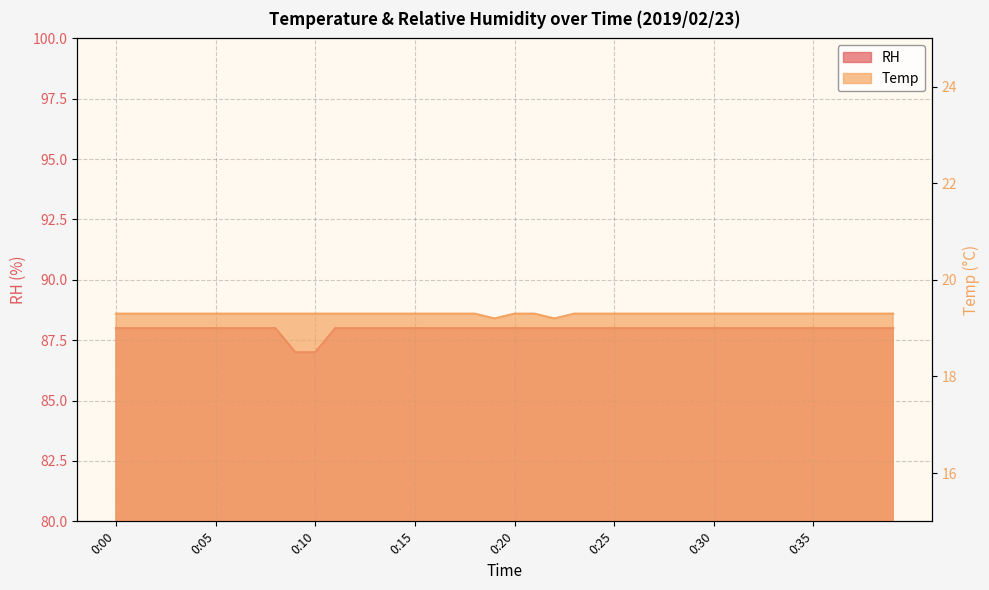

How many lines are shown in the chart?

2